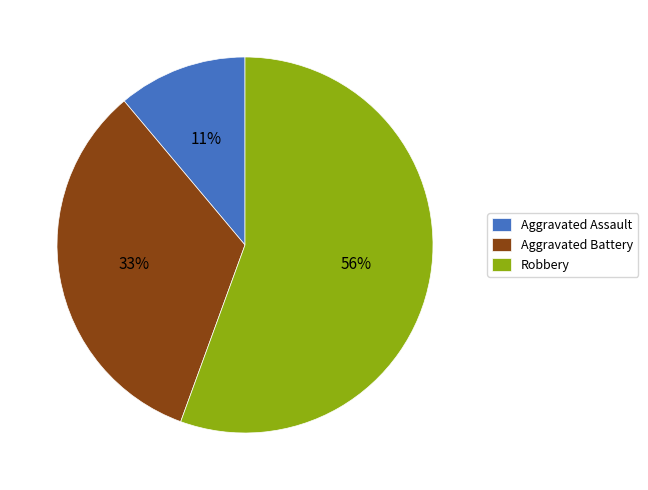

What percentage is the Aggravated Assault slice, to the nearest percent?

11%